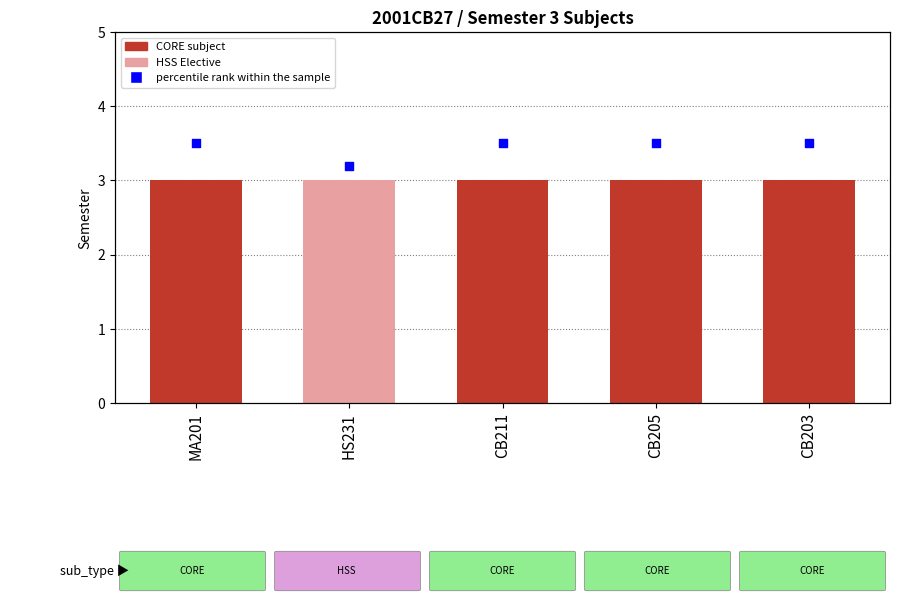

At which category is the sum across all series the highest?

MA201